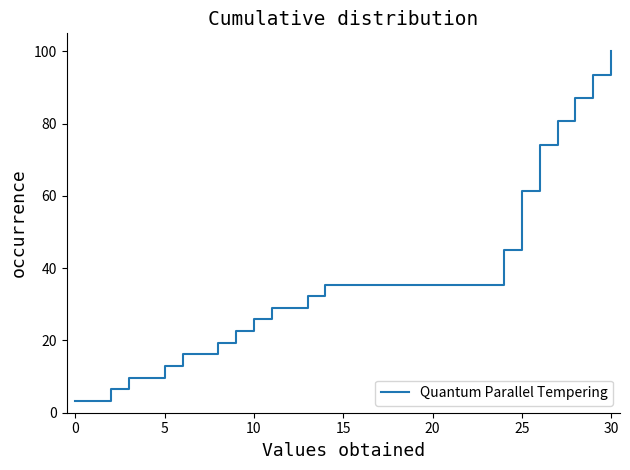

What is the minimum value shown in the chart?

3.2